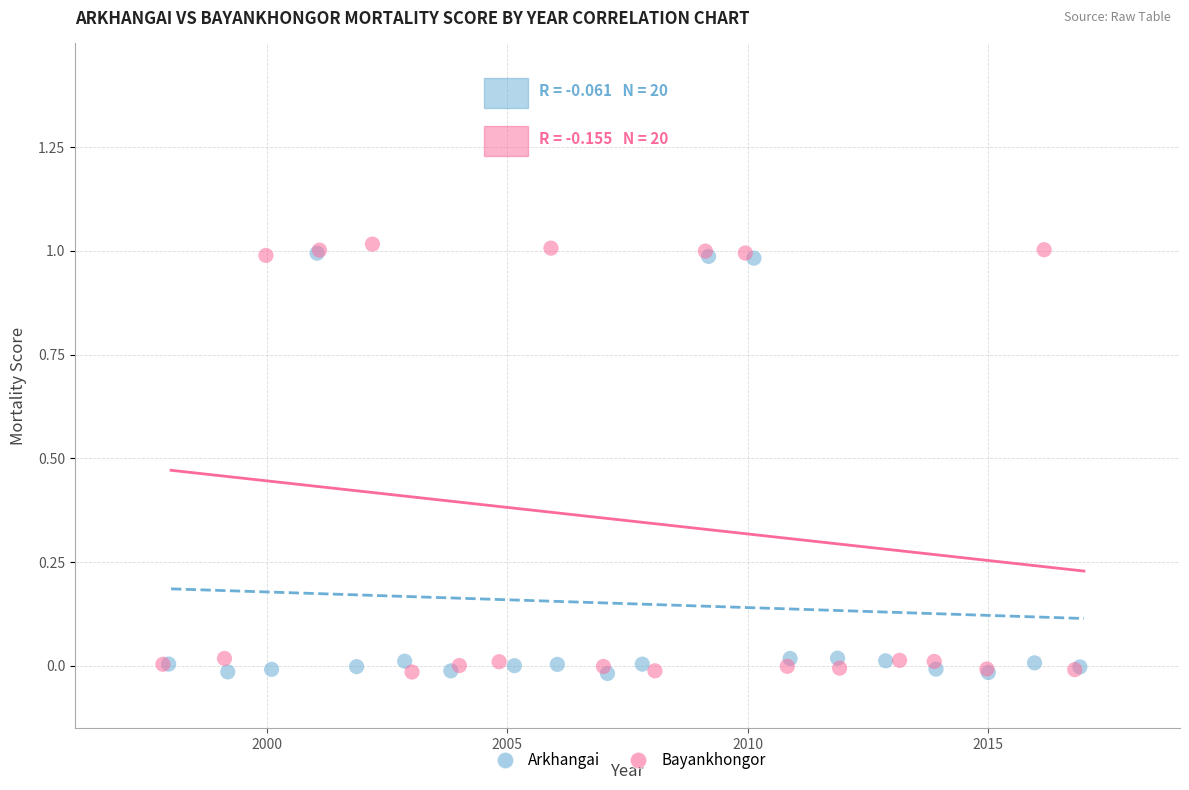

Which series has the largest Y range (max minus min)?

Bayankhongor